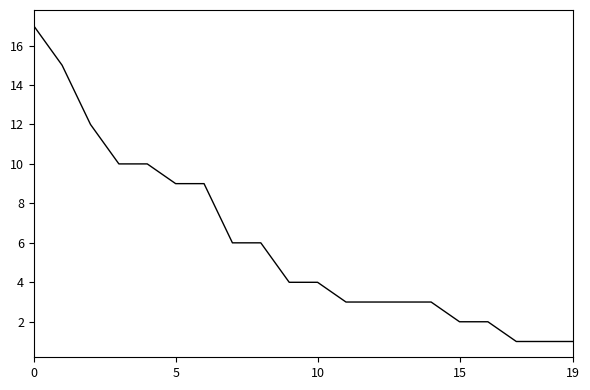

What is the greatest value displayed?

17